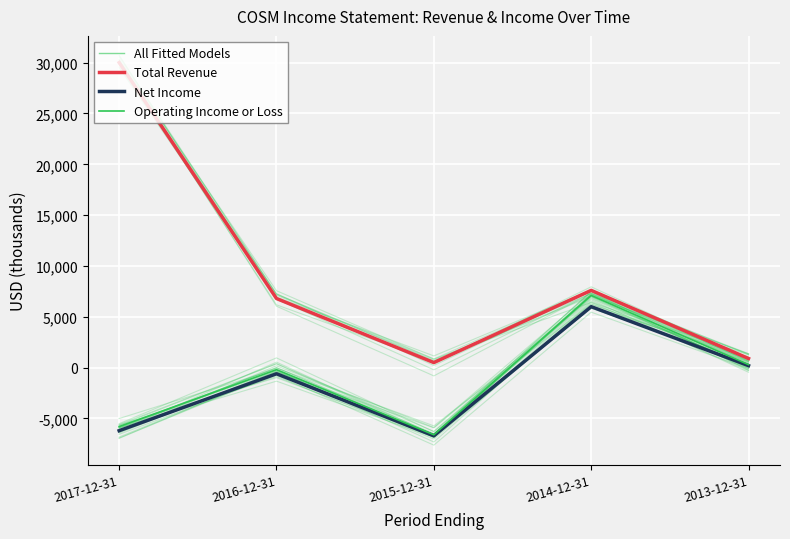

At which label is Total Revenue closest to 15250?

2014-12-31